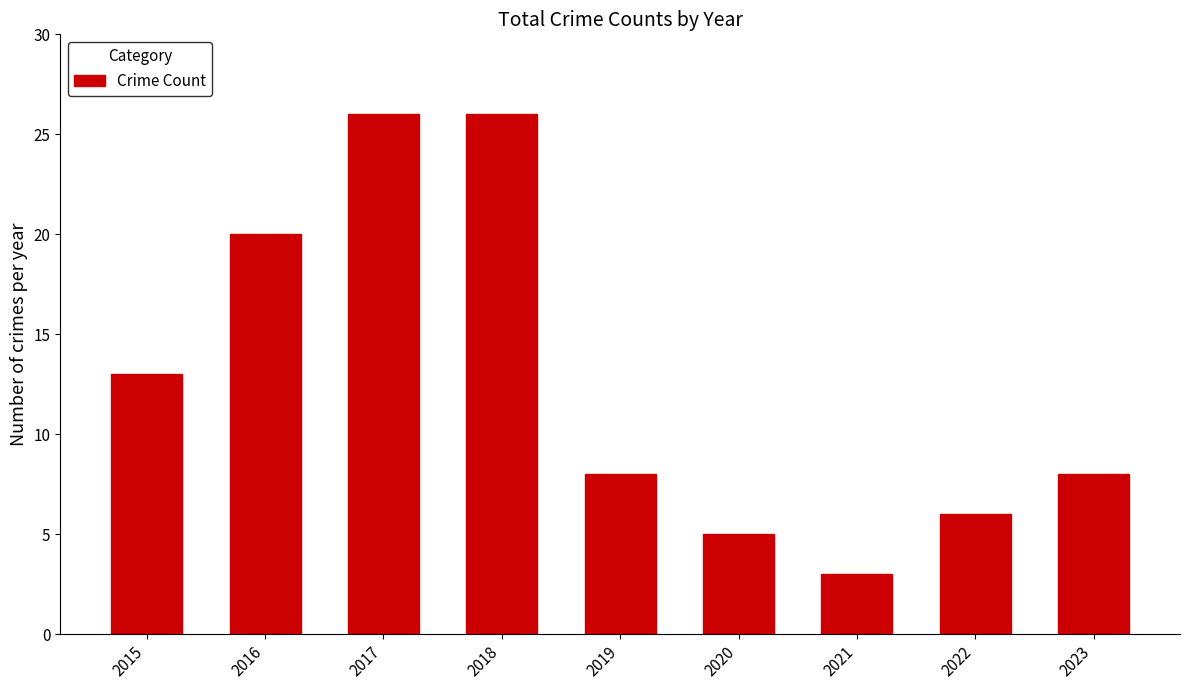

At which label does the data first exceed 8?

2015